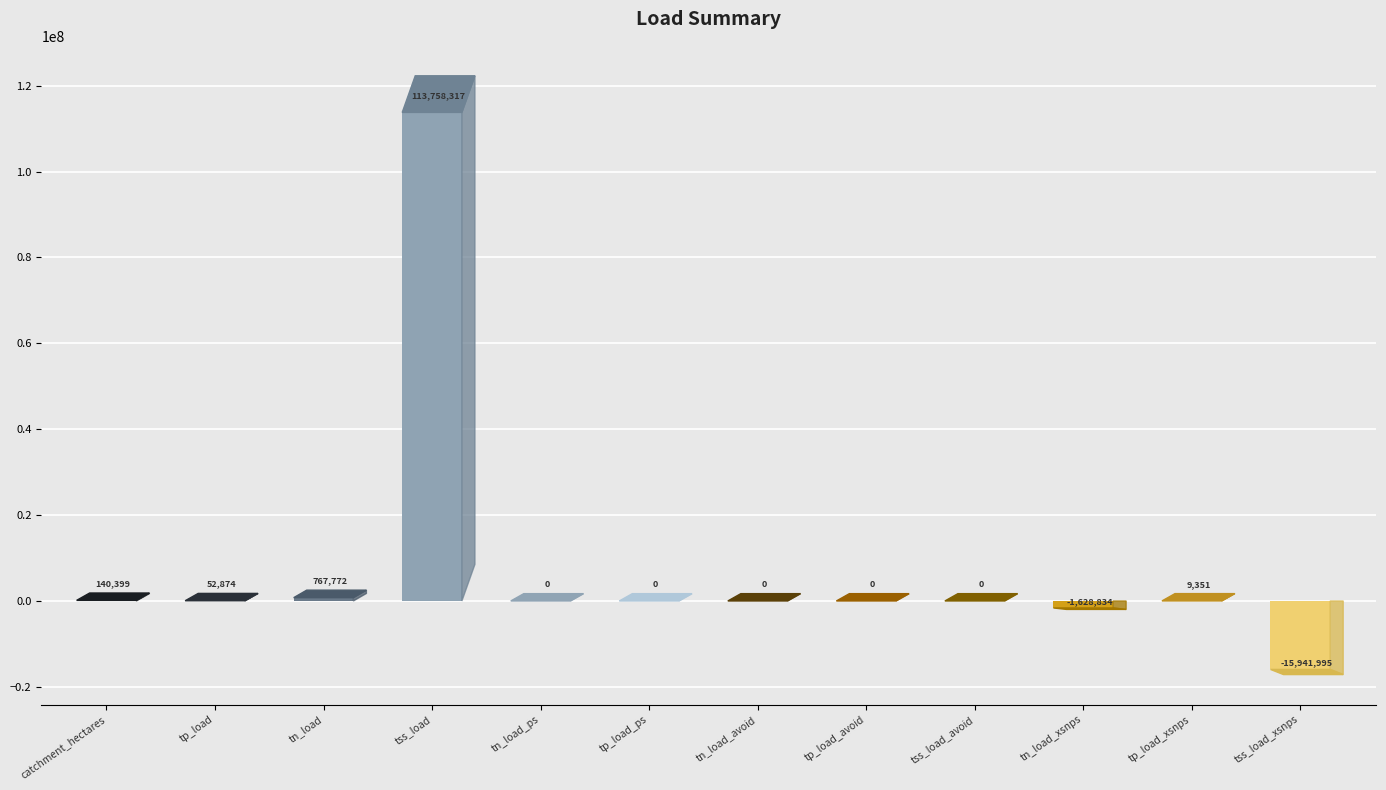

Where is the data nearest to the value 48908161?

tn_load